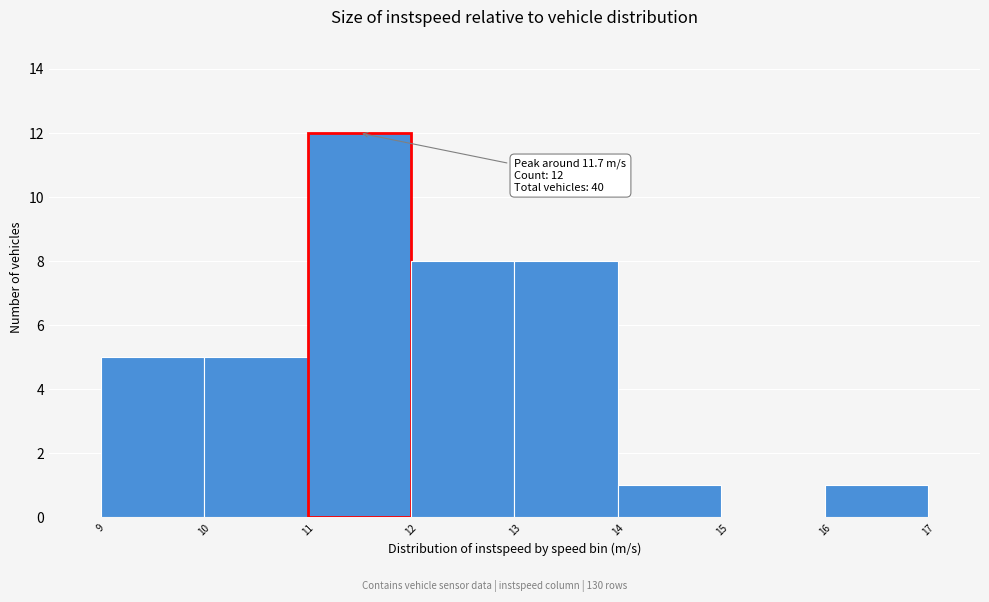

Reading right to left, list all the values displayed in this chart.

16=1	15=0	14=1	13=8	12=8	11=12	10=5	9=5